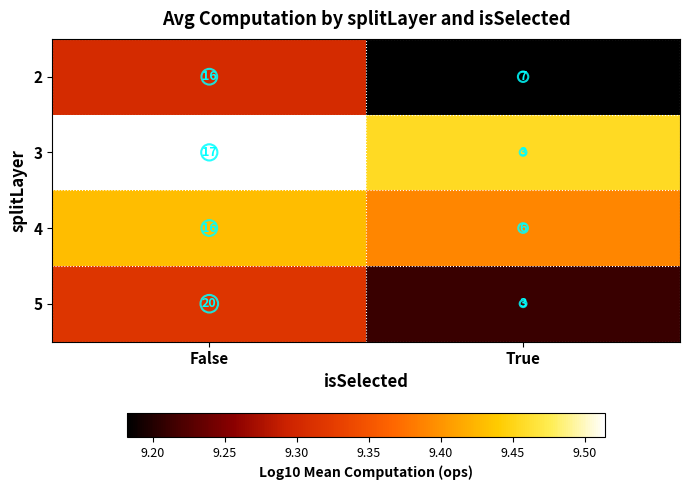

What is the sum of all 4 values?

22